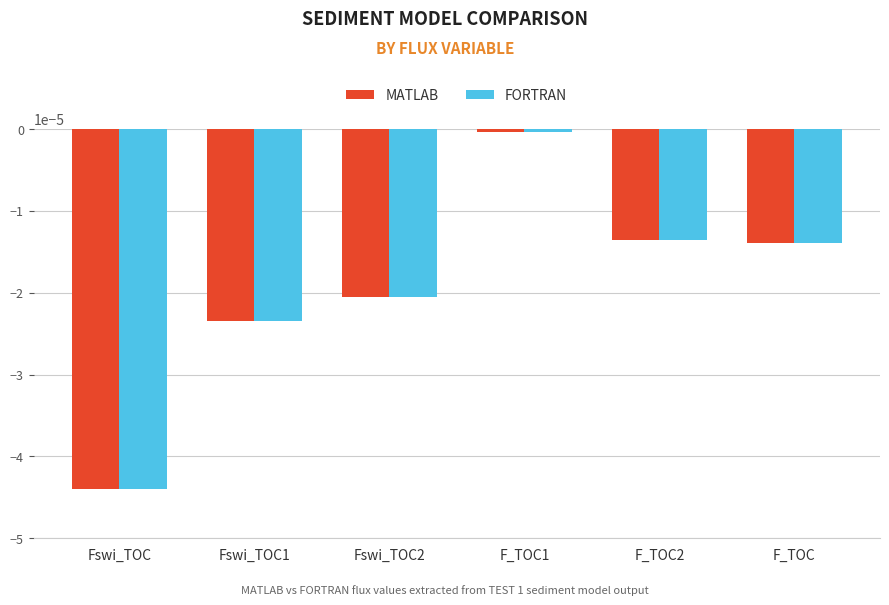

The FORTRAN series shows -0.0 at F_TOC. True or false?

True